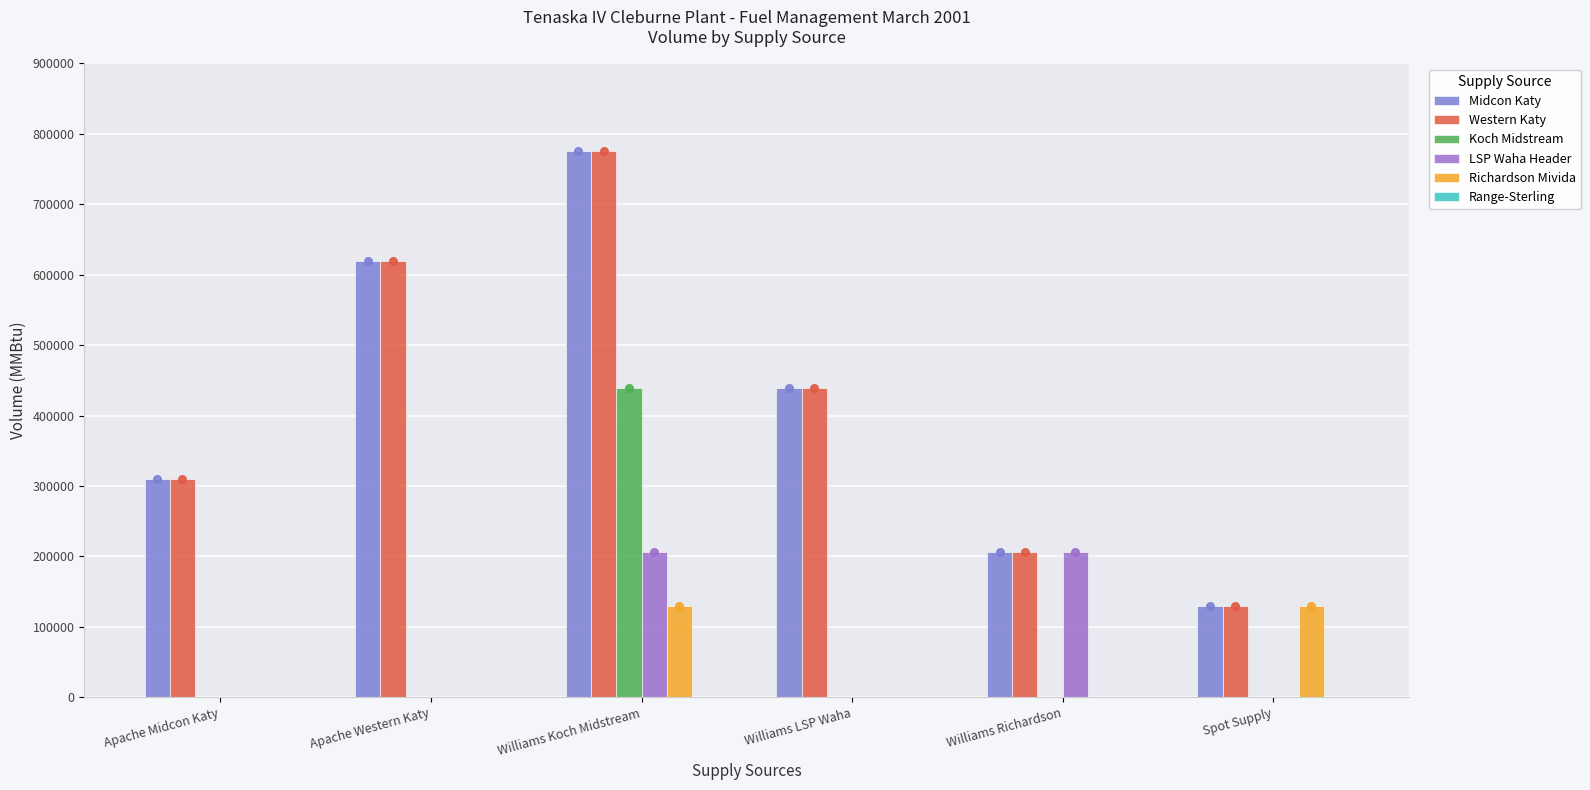

Which series contains the lowest Y value?

Koch Midstream